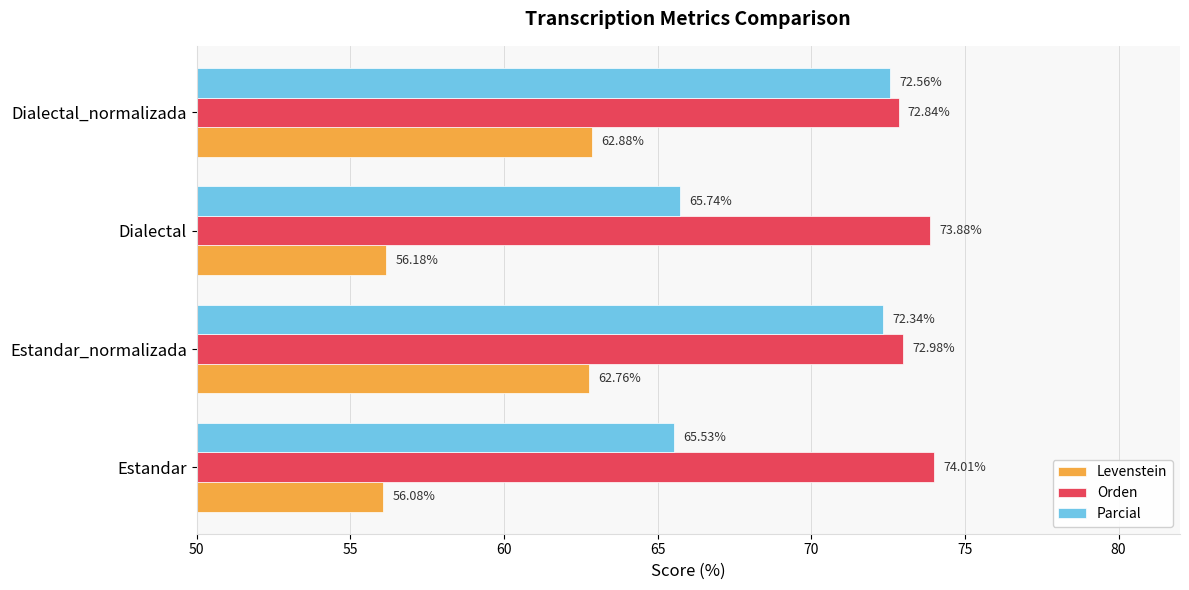

At which category is the sum across all series the highest?

Dialectal_normalizada